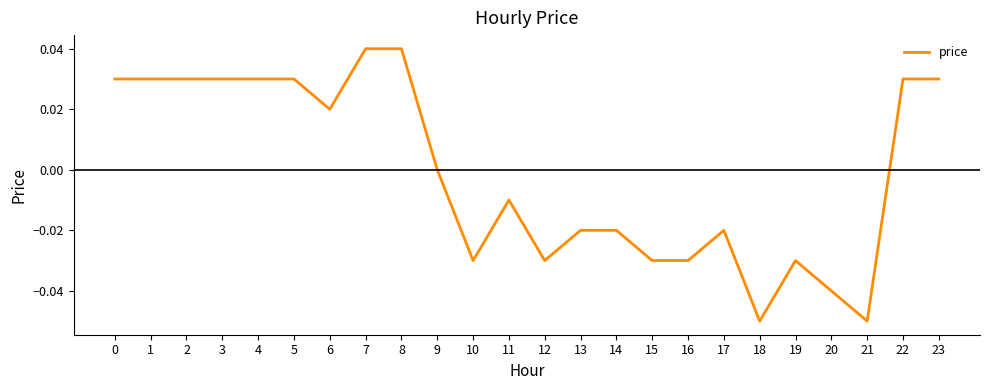

The chart shows a value of 0.0 at 4. True or false?

True